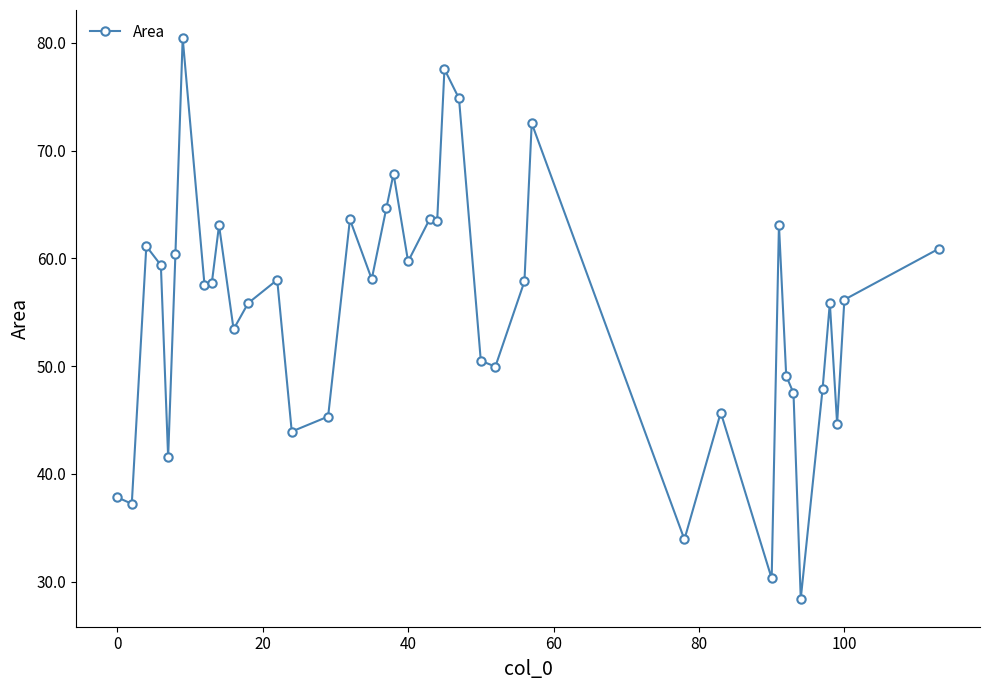

What is the maximum value shown in the chart?

80.4